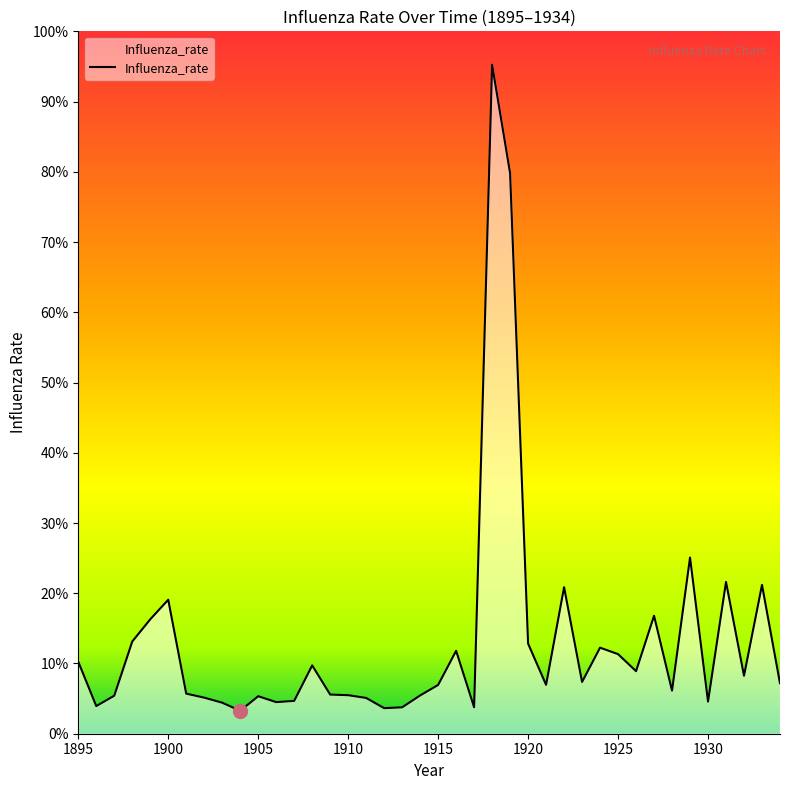

Does the chart have visible grid lines?

No